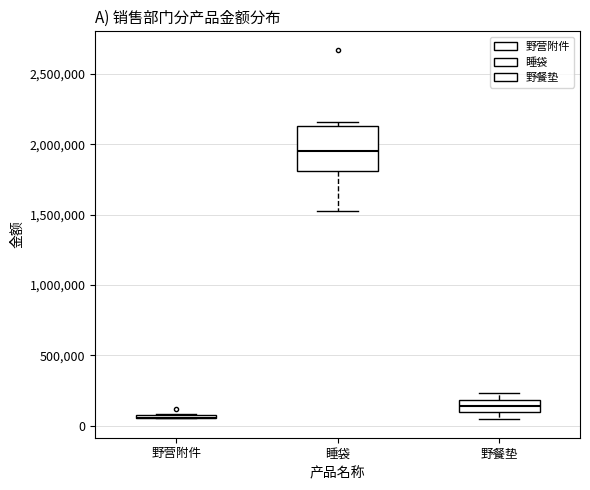

Which box is the tallest, from its lower edge to its upper edge?

睡袋